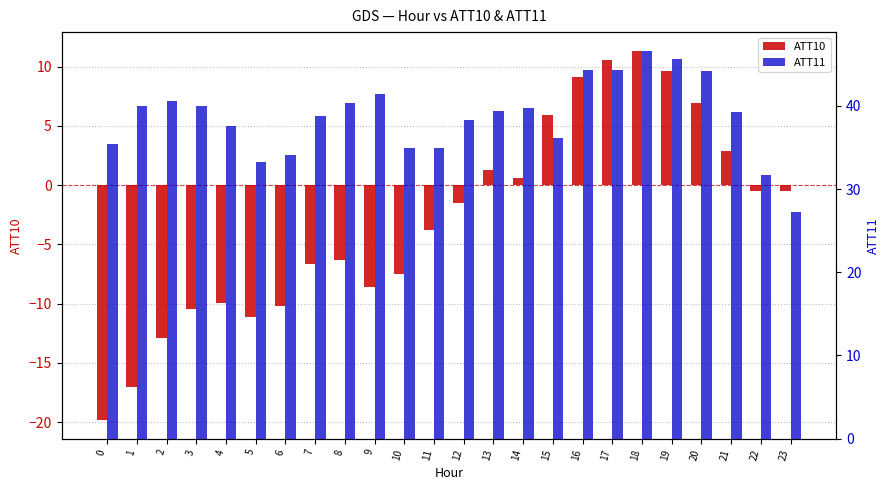

What are all the series names shown in the legend?

ATT10, ATT11